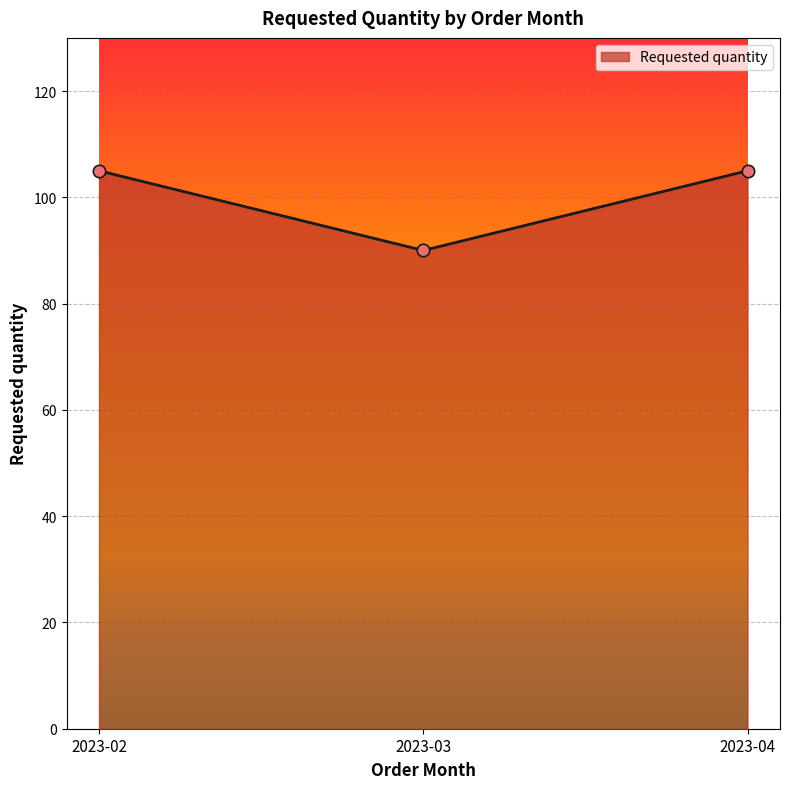

What is the change in value from 2023-02 to 2023-03?

-15